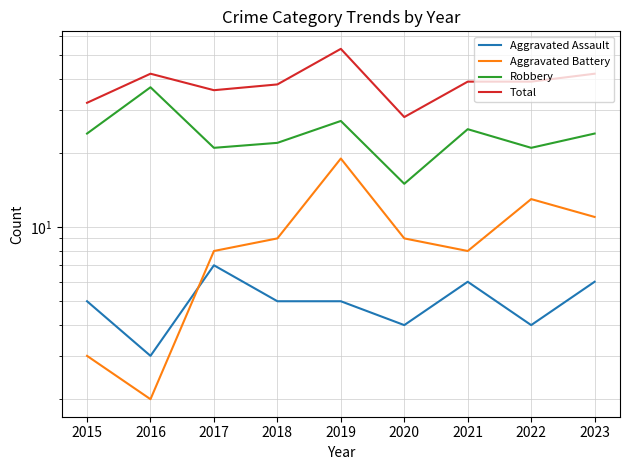

At which category is the sum across all series the highest?

2019